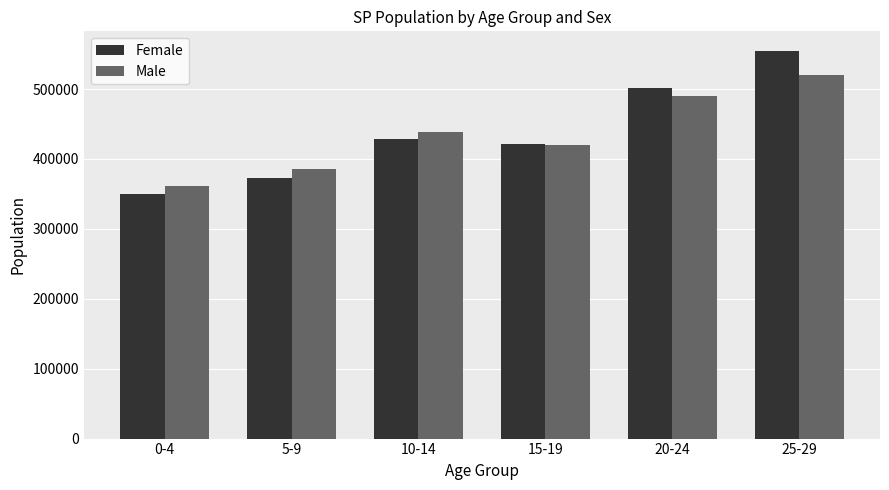

How many groups of bars are there?

6